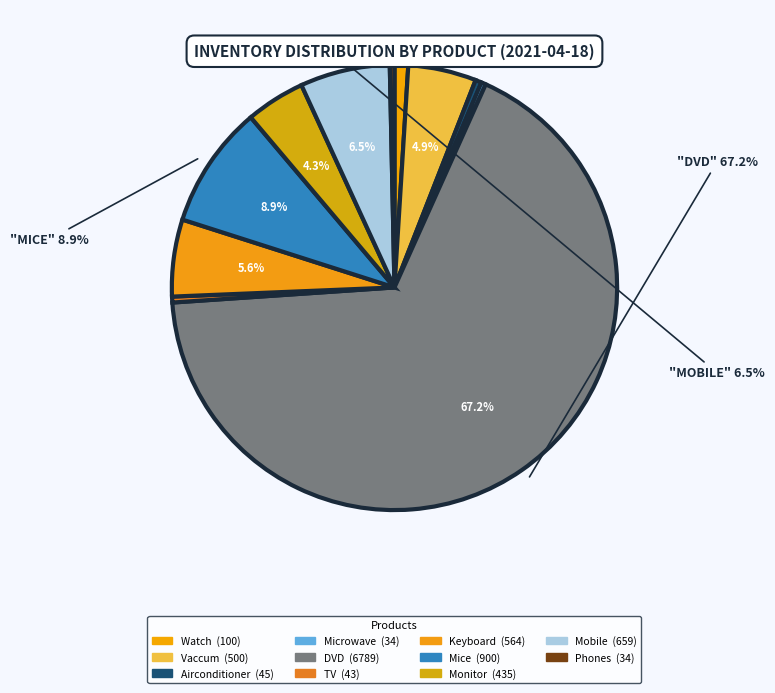

What is the ratio of the value at Keyboard to the value at Mice?

0.6